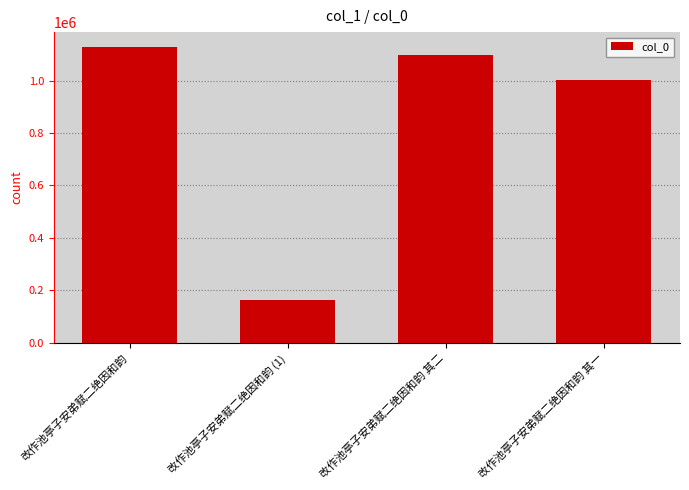

What is the greatest value displayed?

1128038